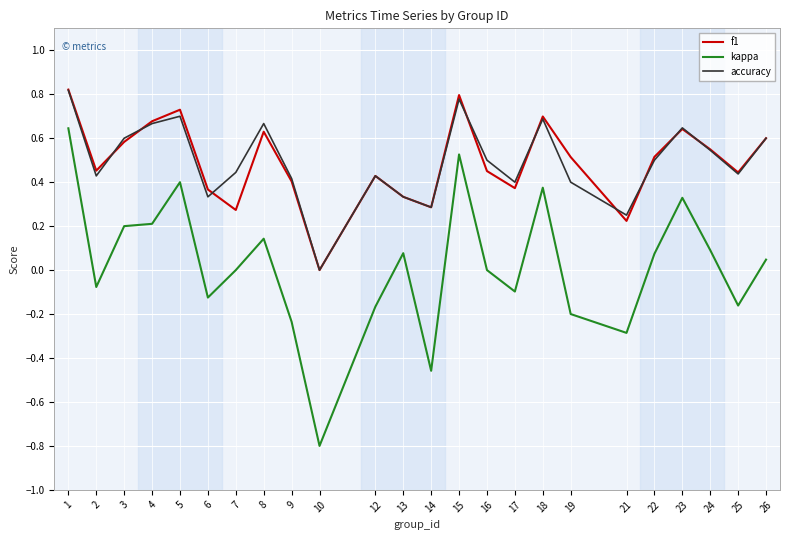

At which category is the sum across all series the highest?

1